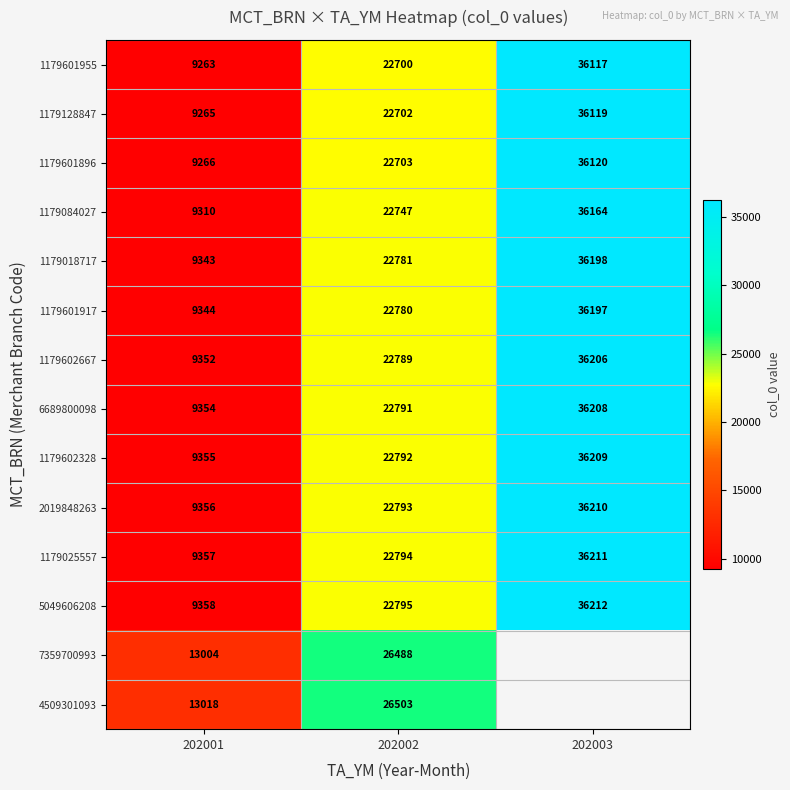

How many 1179602328 values are between 9355 and 36209?

3